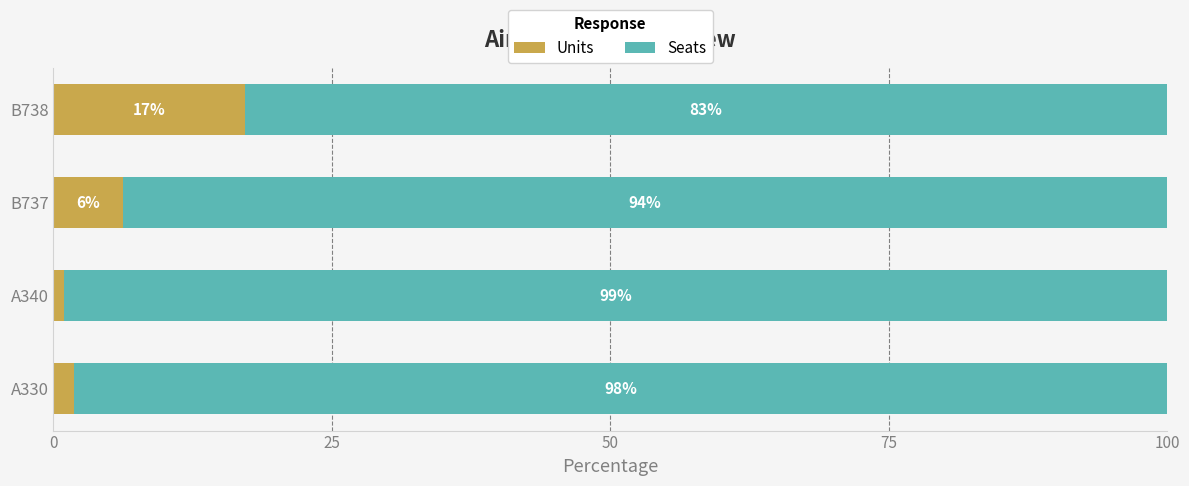

Is it true that Units equals 0.9 at A340?

True